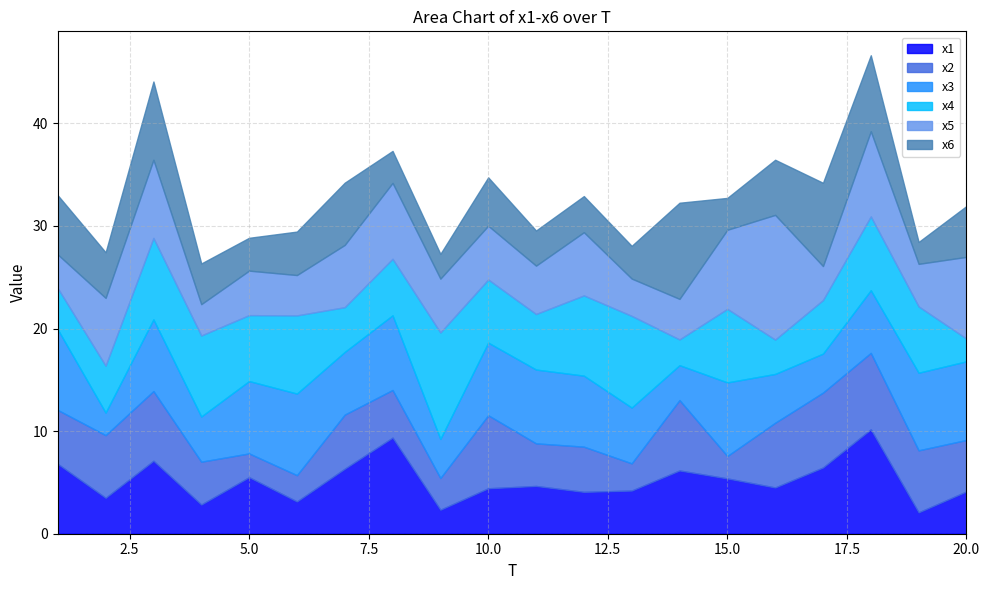

True or false: x4 and x2 cross at least once.

True